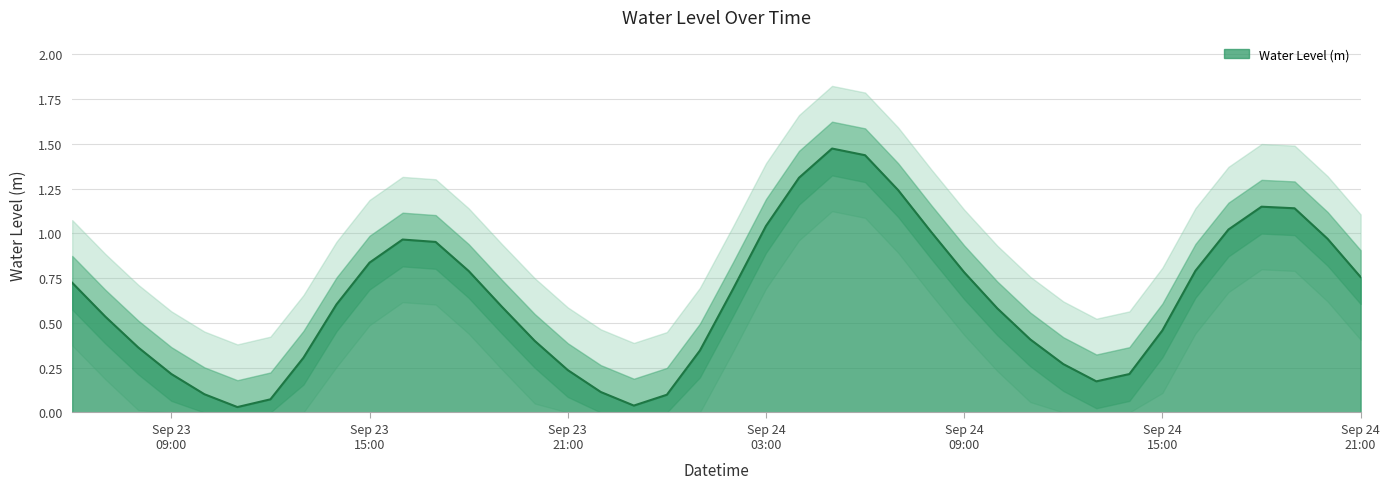

What is the label of the 3rd point from the left?

2023-09-23 08:00:00